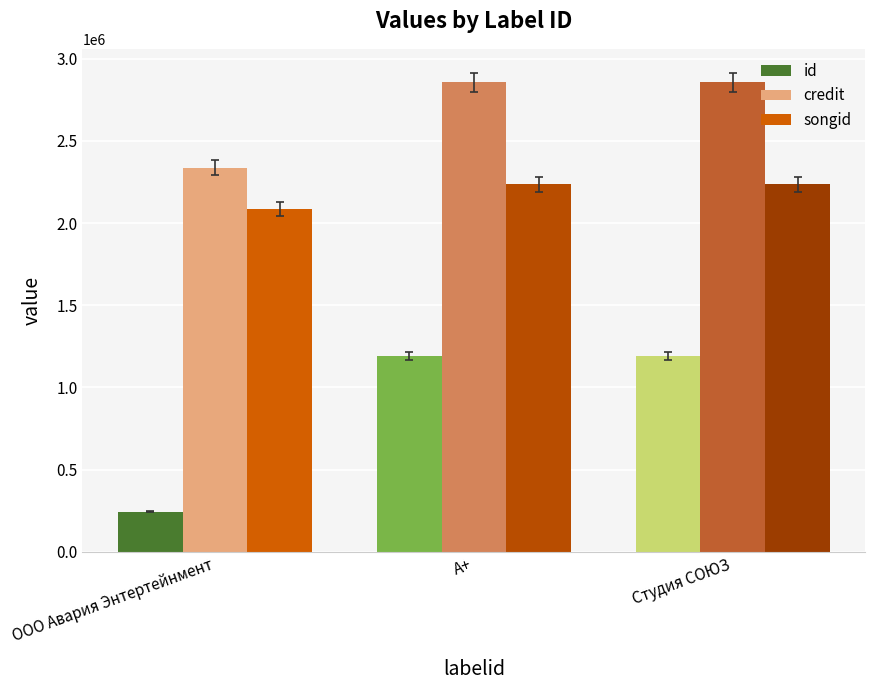

Which series has the widest spread of values?

id